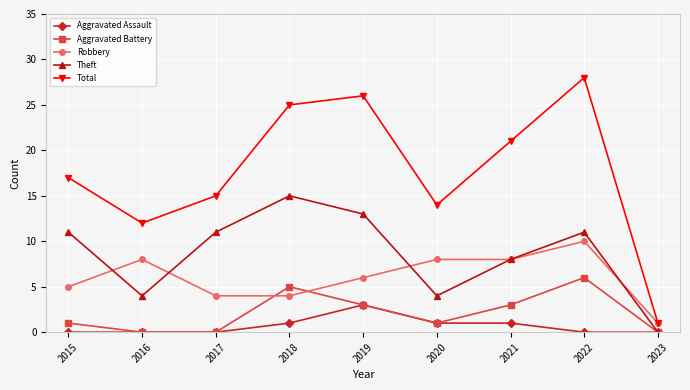

At which category is the sum across all series the highest?

2022